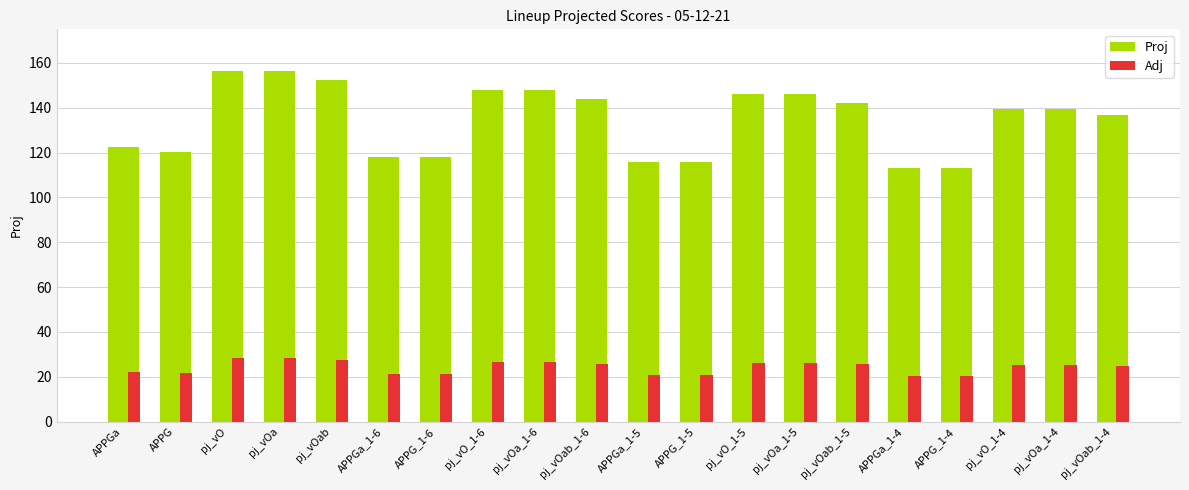

Is the value of Proj at pj_vOa_1-6 greater than the value of Adj at APPGa_1-4?

Yes